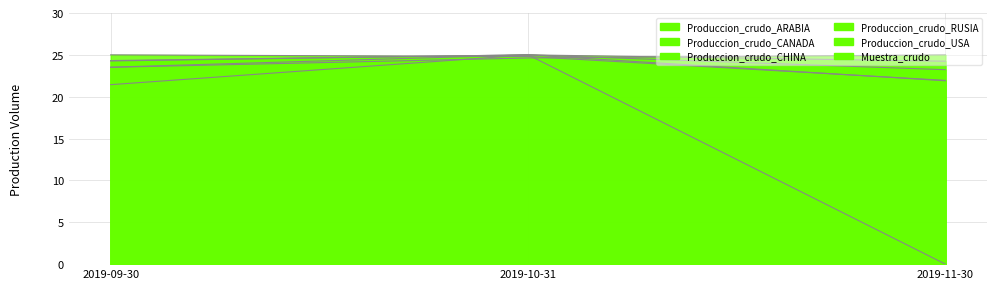

Which series has the largest range (max minus min)?

Produccion_crudo_CHINA